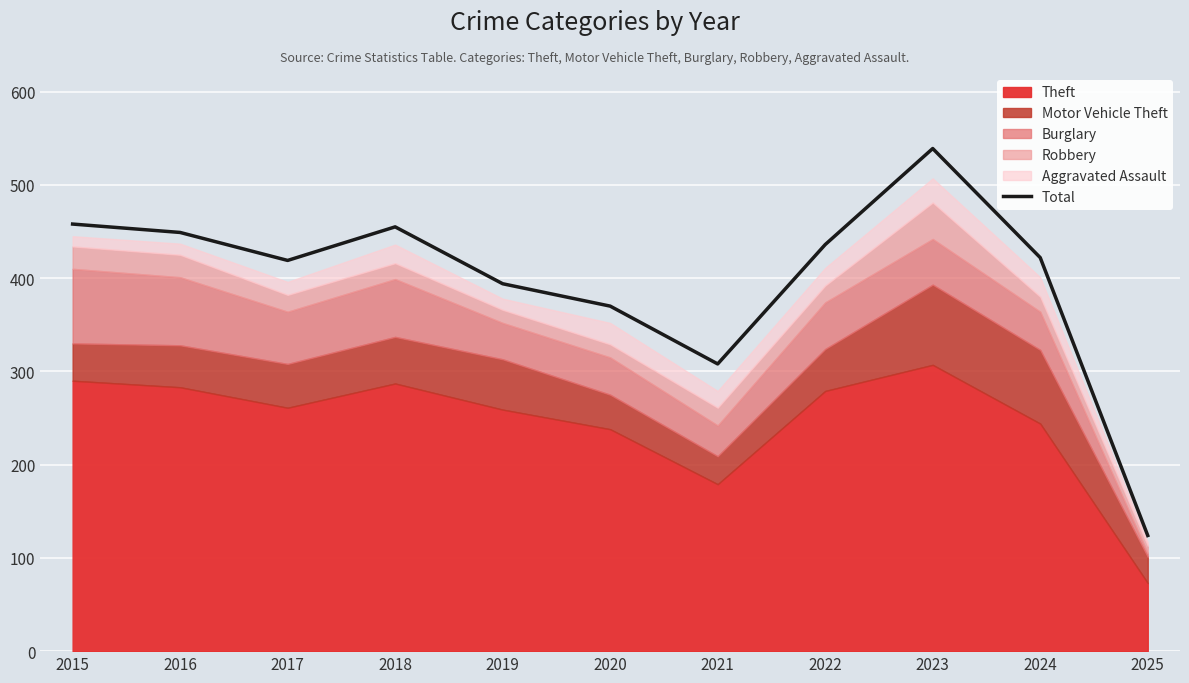

How many data points does each series have?

11